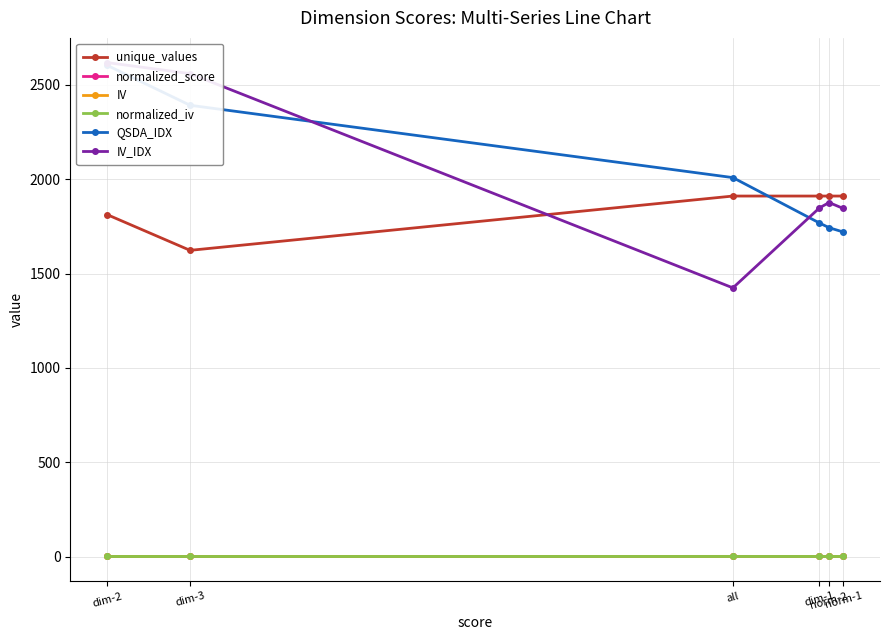

How many series are shown in this chart?

6